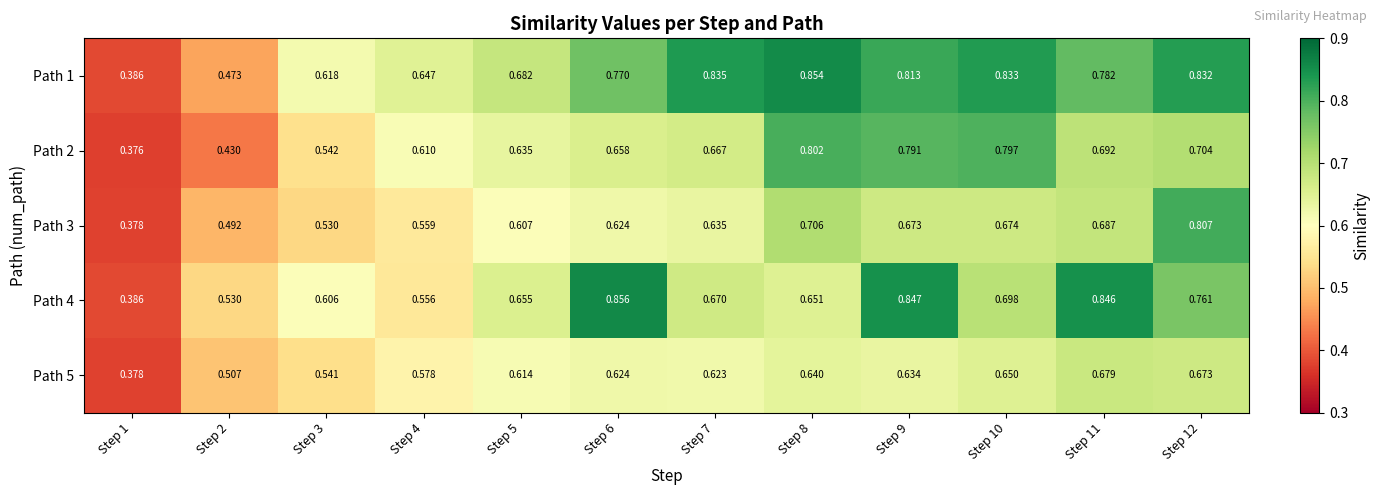

Reading left to right, what are all the values shown in this chart?

Path 1: Step 1=0.4	Step 2=0.5	Step 3=0.6	Step 4=0.6	Step 5=0.7	Step 6=0.8	Step 7=0.8	Step 8=0.9	Step 9=0.8	Step 10=0.8	Step 11=0.8	Step 12=0.8
Path 2: Step 1=0.4	Step 2=0.4	Step 3=0.5	Step 4=0.6	Step 5=0.6	Step 6=0.7	Step 7=0.7	Step 8=0.8	Step 9=0.8	Step 10=0.8	Step 11=0.7	Step 12=0.7
Path 3: Step 1=0.4	Step 2=0.5	Step 3=0.5	Step 4=0.6	Step 5=0.6	Step 6=0.6	Step 7=0.6	Step 8=0.7	Step 9=0.7	Step 10=0.7	Step 11=0.7	Step 12=0.8
Path 4: Step 1=0.4	Step 2=0.5	Step 3=0.6	Step 4=0.6	Step 5=0.7	Step 6=0.9	Step 7=0.7	Step 8=0.7	Step 9=0.8	Step 10=0.7	Step 11=0.8	Step 12=0.8
Path 5: Step 1=0.4	Step 2=0.5	Step 3=0.5	Step 4=0.6	Step 5=0.6	Step 6=0.6	Step 7=0.6	Step 8=0.6	Step 9=0.6	Step 10=0.7	Step 11=0.7	Step 12=0.7